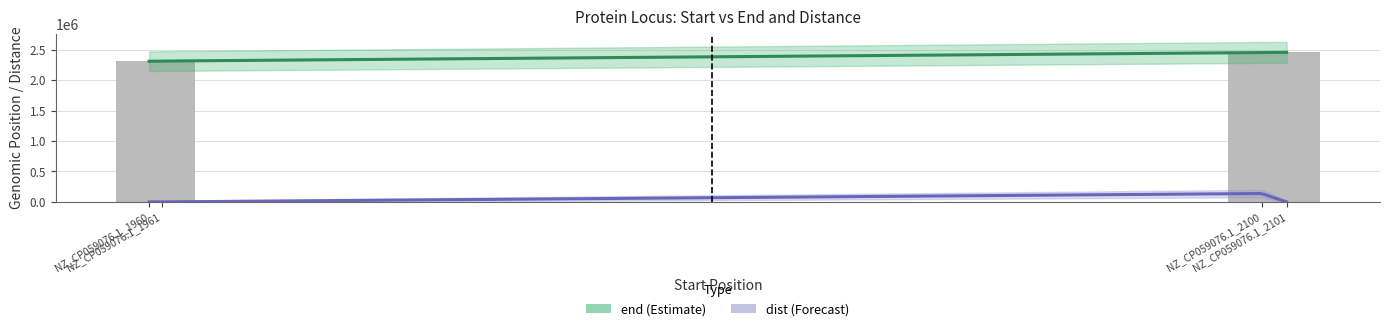

What value does the data have at NZ_CP059076.1_1960, to the nearest 10?

2310160